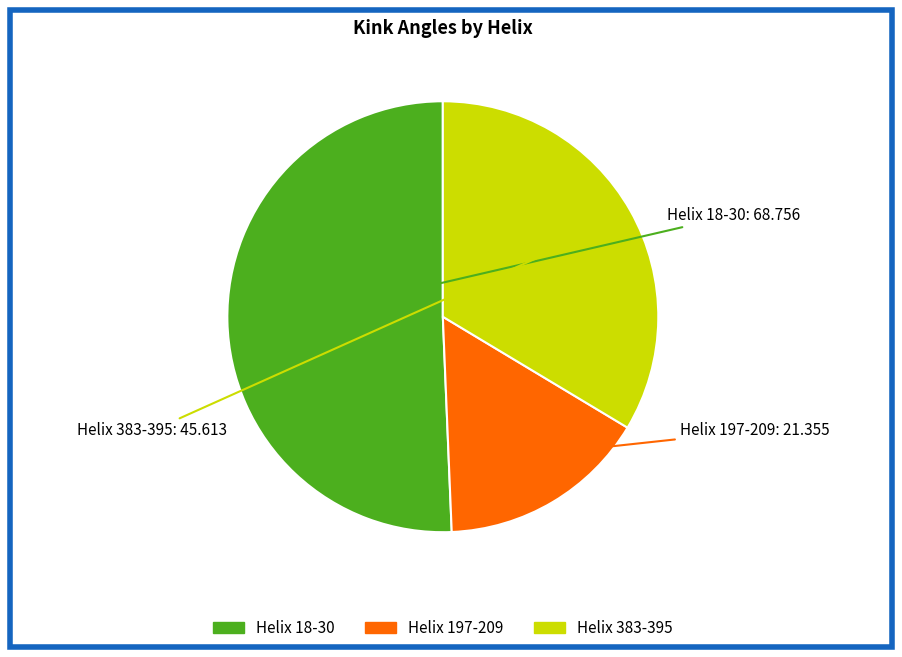

Is Helix 18-30 the majority of the pie?

Yes